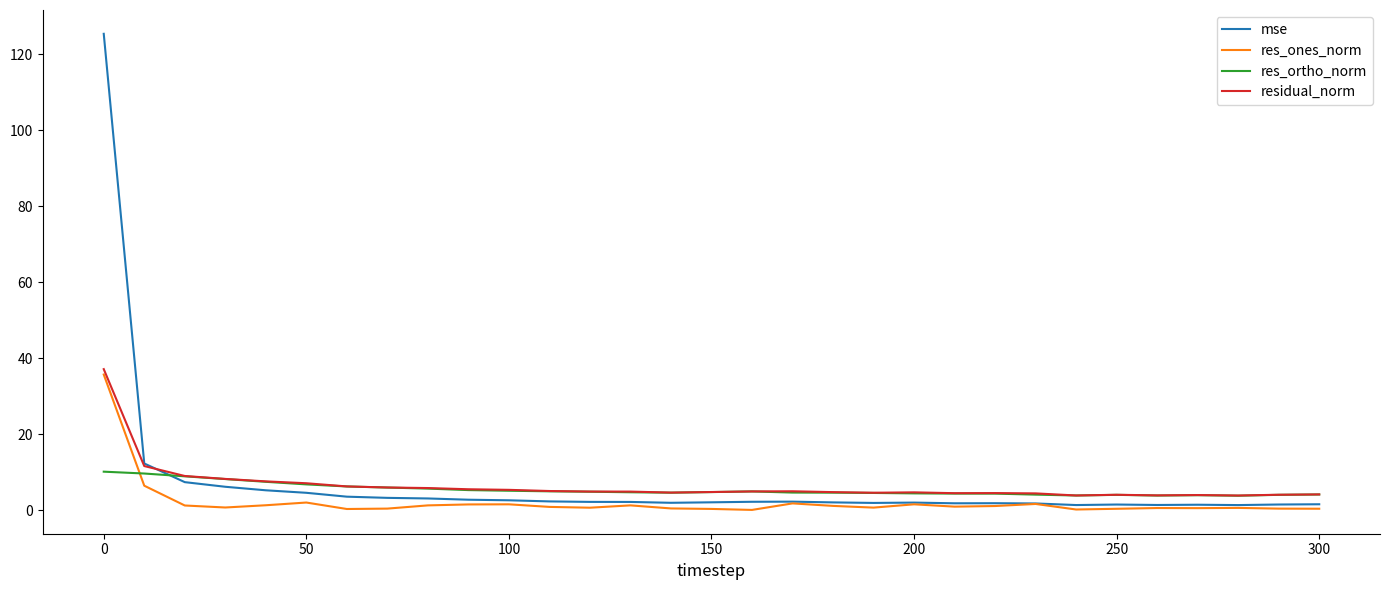

What is the difference between the second highest and second lowest values in the residual_norm series?

7.7